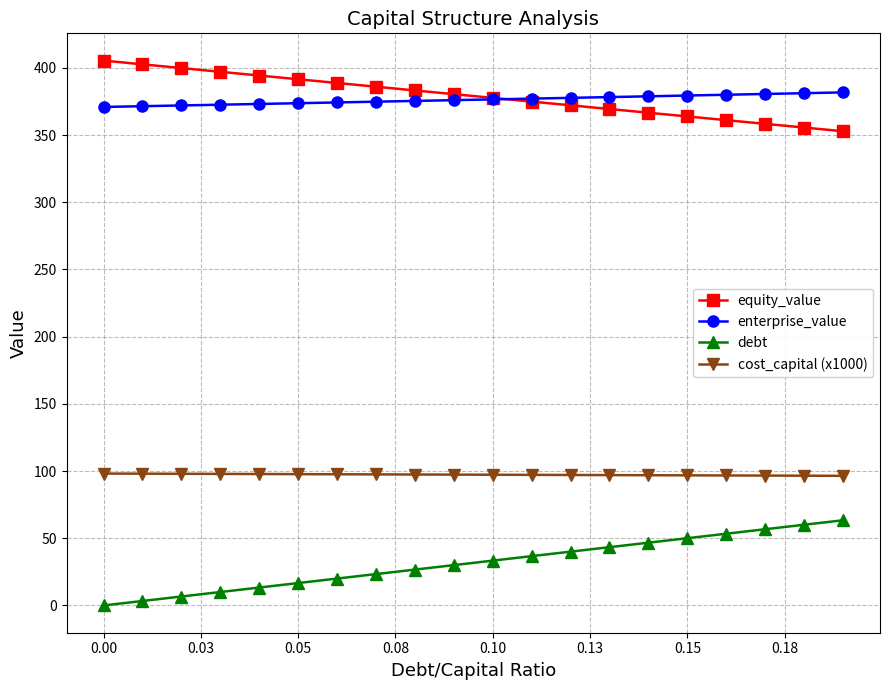

True or false: cost_capital (x1000) and debt cross at least once.

False